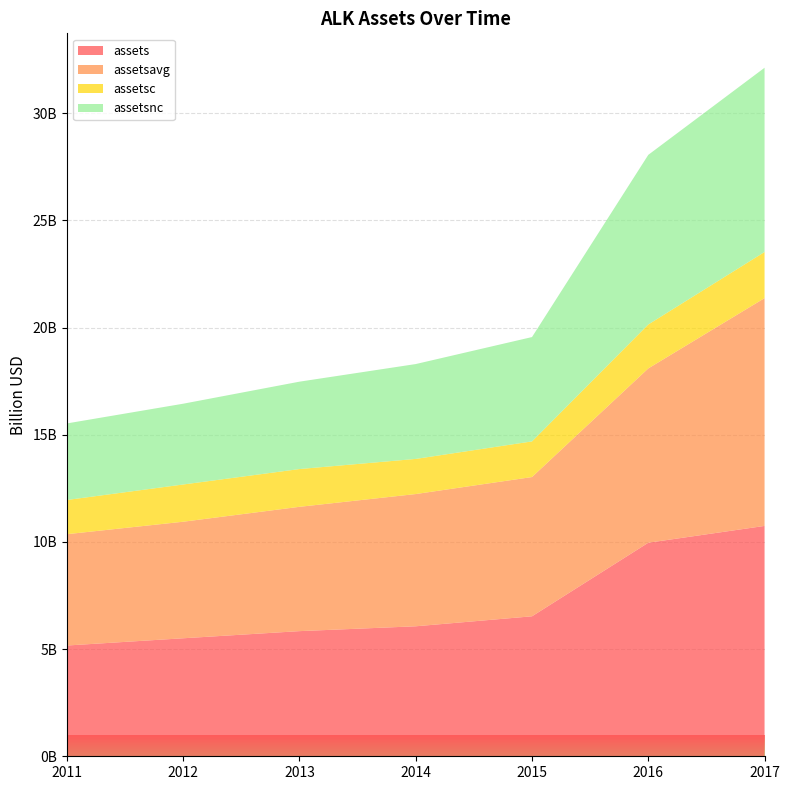

Reading left to right, transcribe all the data shown in this chart.

assets: 2011-12-31=5167000000	2012-12-31=5505000000	2013-12-31=5838000000	2014-12-31=6064000000	2015-12-31=6530000000	2016-12-31=9962000000	2017-12-31=10746000000
assetsavg: 2011-12-31=5193100000	2012-12-31=5436675000	2013-12-31=5799000000	2014-12-31=6168750000	2015-12-31=6496000000	2016-12-31=8131250000	2017-12-31=10626750000
assetsc: 2011-12-31=1596000000	2012-12-31=1737000000	2013-12-31=1762000000	2014-12-31=1639000000	2015-12-31=1663000000	2016-12-31=2050000000	2017-12-31=2152000000
assetsnc: 2011-12-31=3571000000	2012-12-31=3768000000	2013-12-31=4076000000	2014-12-31=4425000000	2015-12-31=4867000000	2016-12-31=7912000000	2017-12-31=8594000000